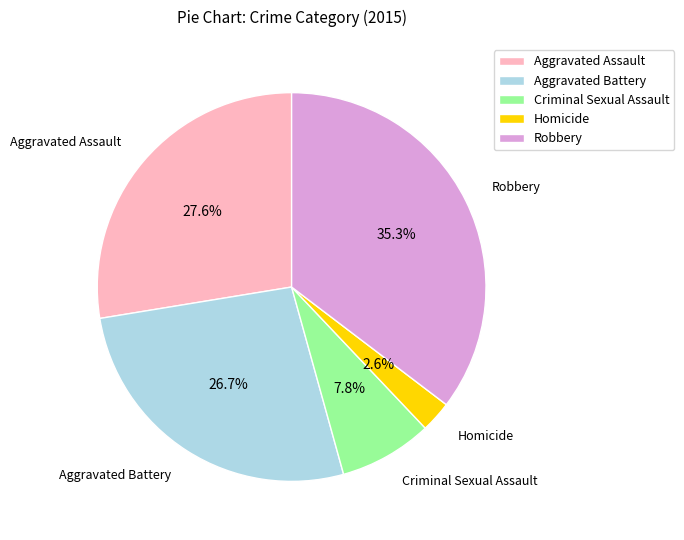

Which has a higher value, Aggravated Battery or Aggravated Assault?

Aggravated Assault